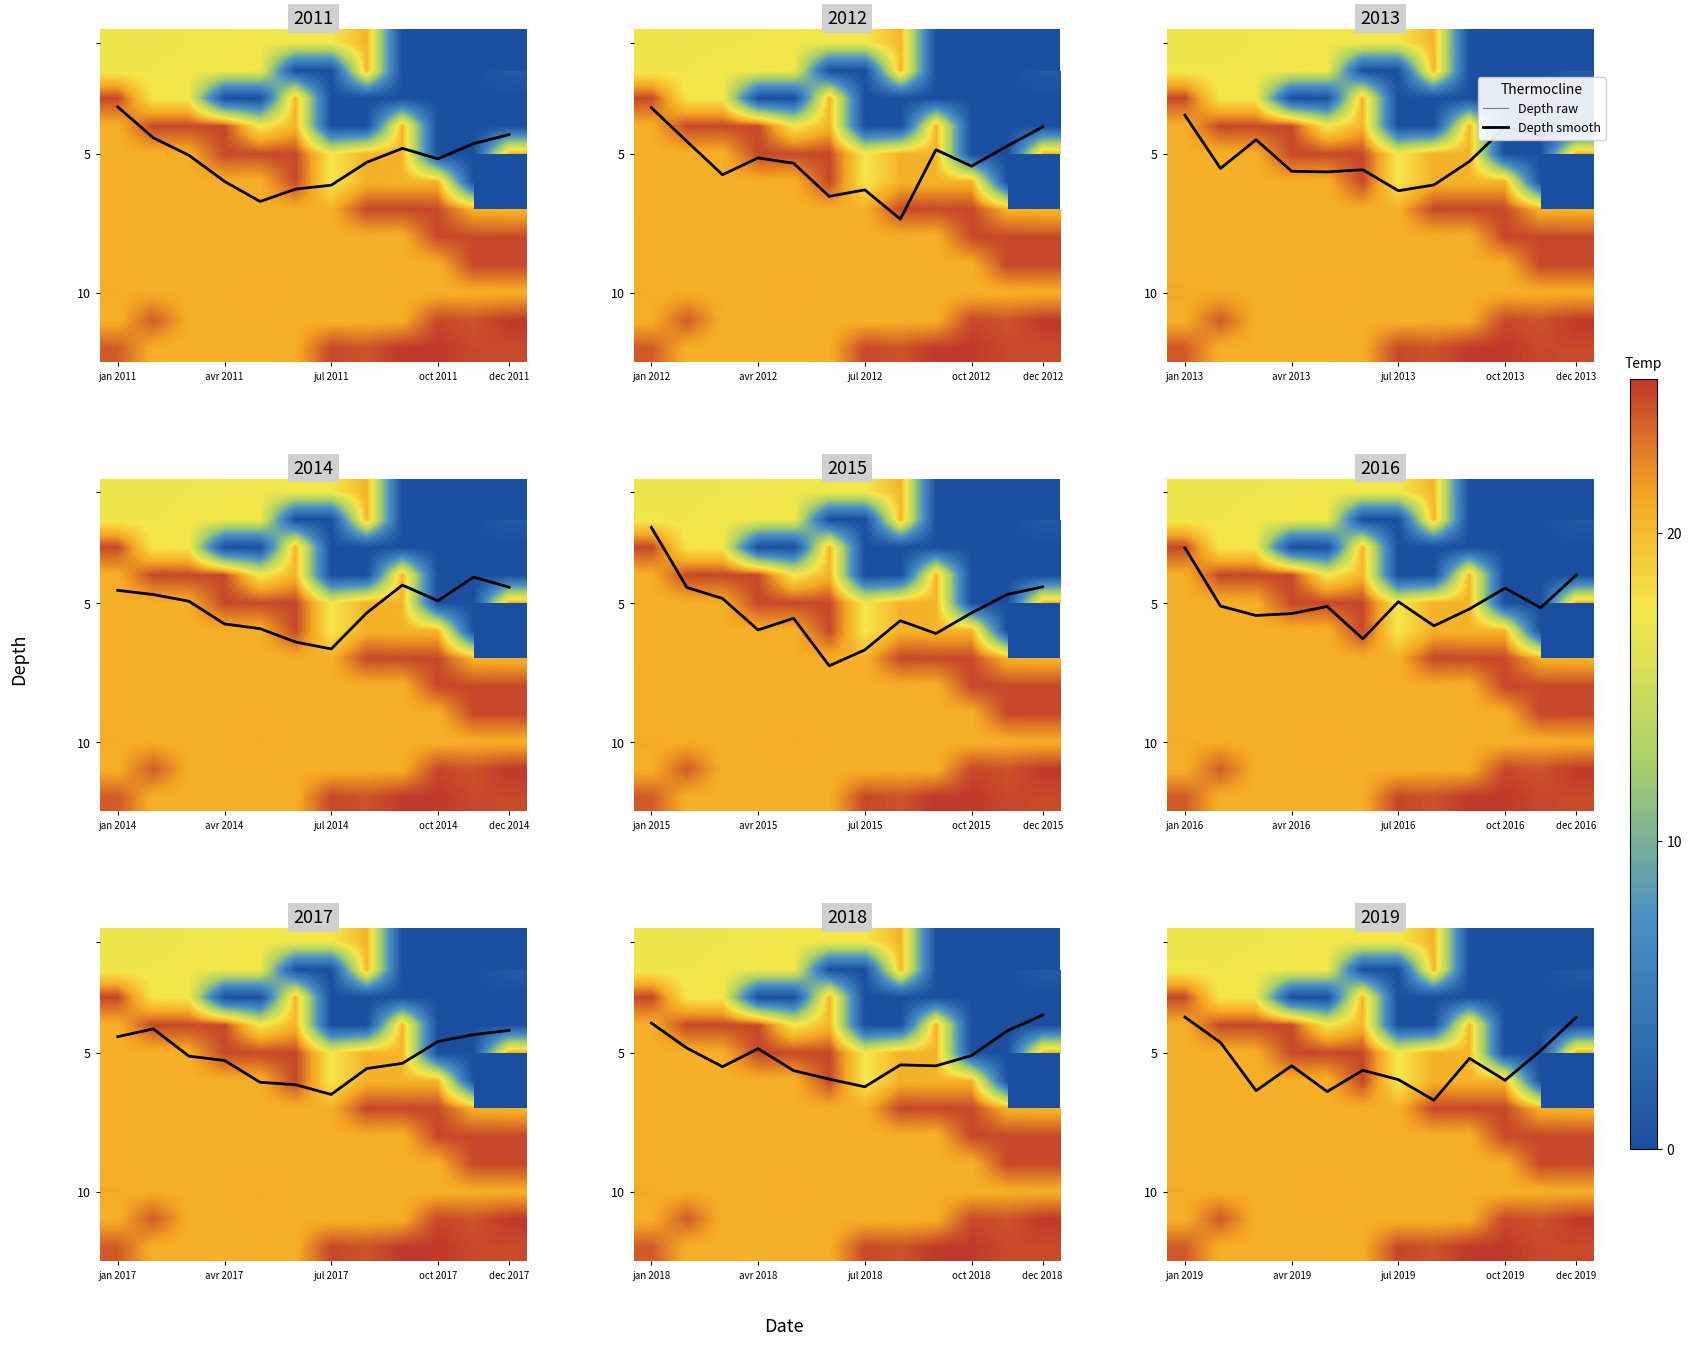

The value of 9 at dec 2011 is 36.2. True or false?

False